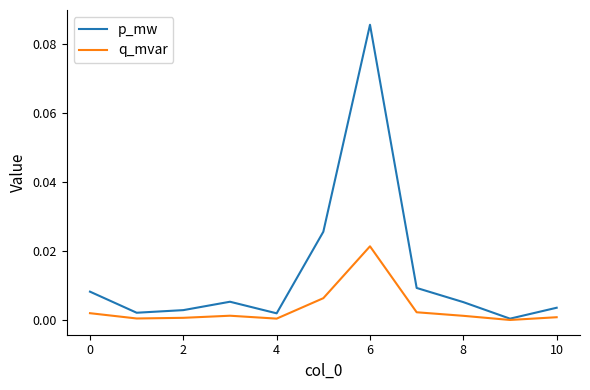

Which series has the largest total across all categories?

p_mw